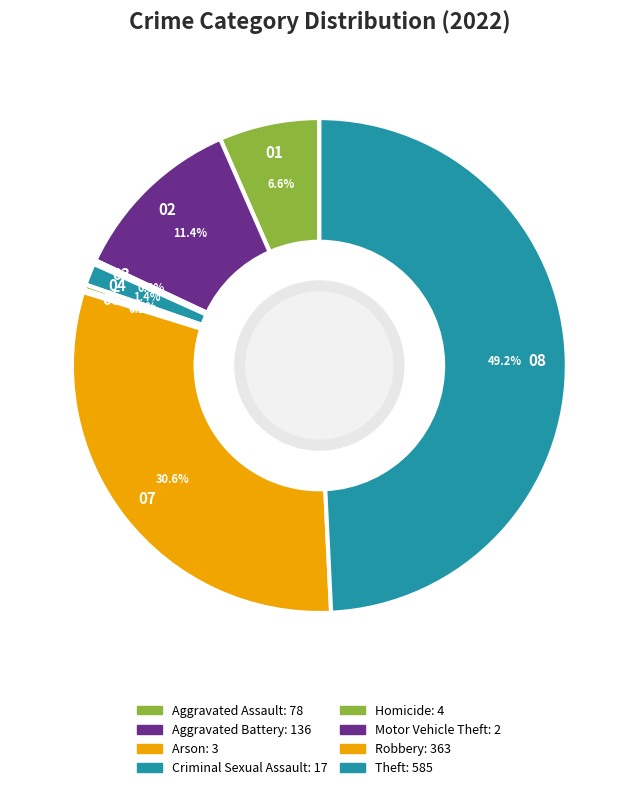

What percentage is NOT represented by Arson?

99.7%